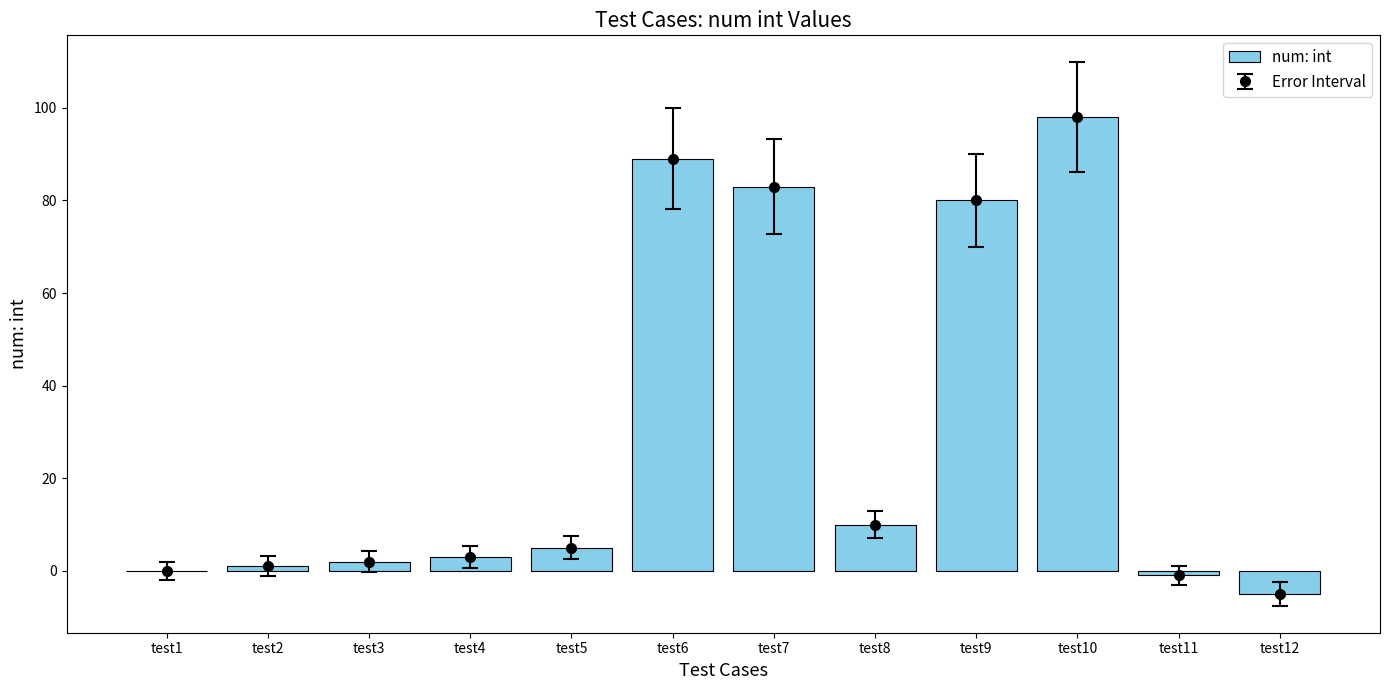

Where does the data first go above 5?

test6